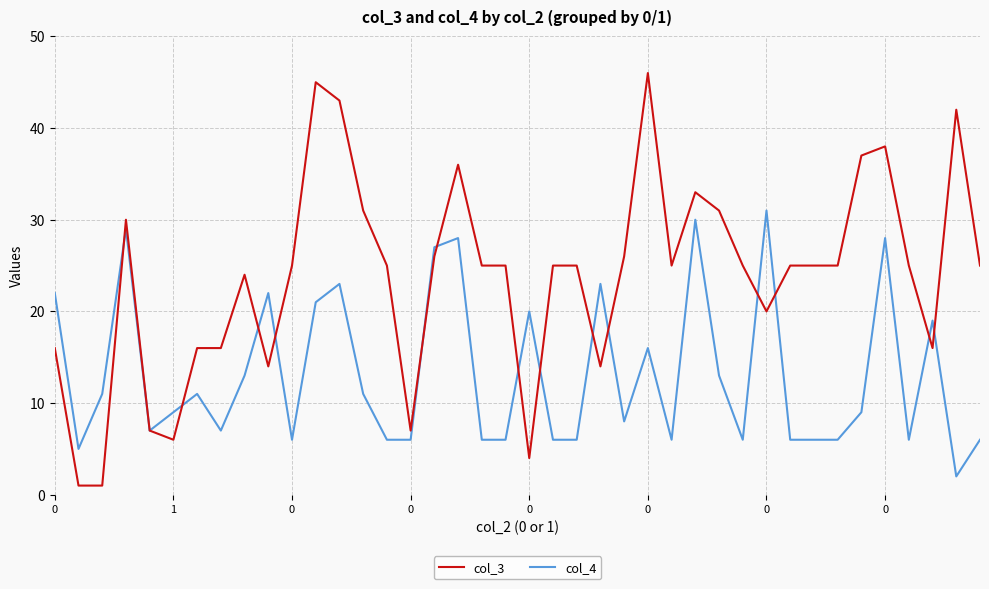

Reading right to left, what are all the values shown in this chart?

col_3: 25	42	16	25	38	37	25	25	25	20	25	31	33	25	46	26	14	25	25	4	25	25	36	26	7	25	31	43	45	25	14	24	16	16	6	7	30	1	1	16
col_4: 6	2	19	6	28	9	6	6	6	31	6	13	30	6	16	8	23	6	6	20	6	6	28	27	6	6	11	23	21	6	22	13	7	11	9	7	29	11	5	22